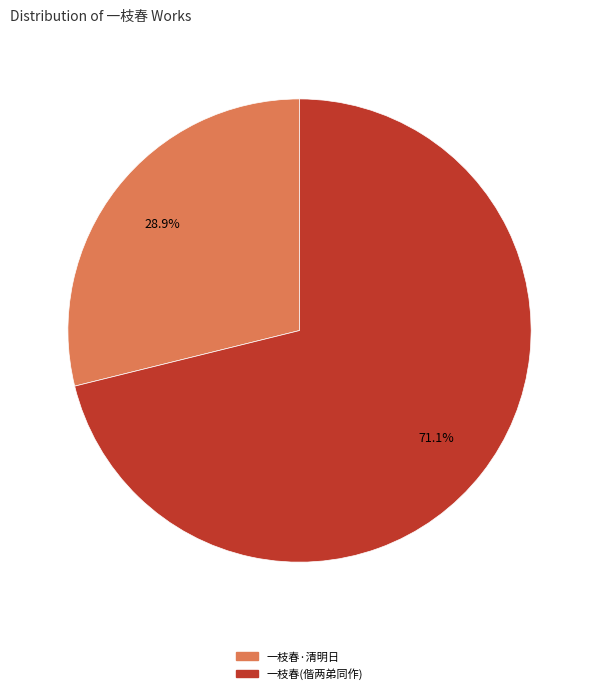

Is there a majority slice in this chart?

Yes